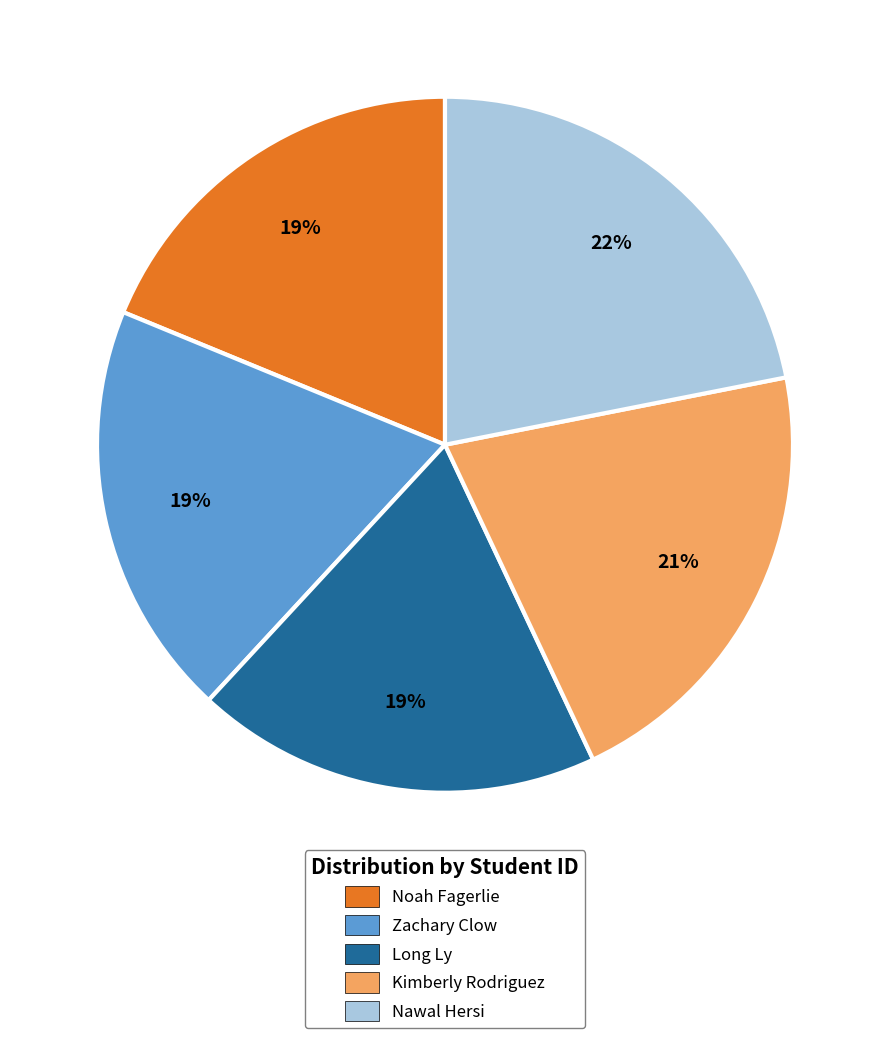

Does Noah Fagerlie represent more than half of the total?

No